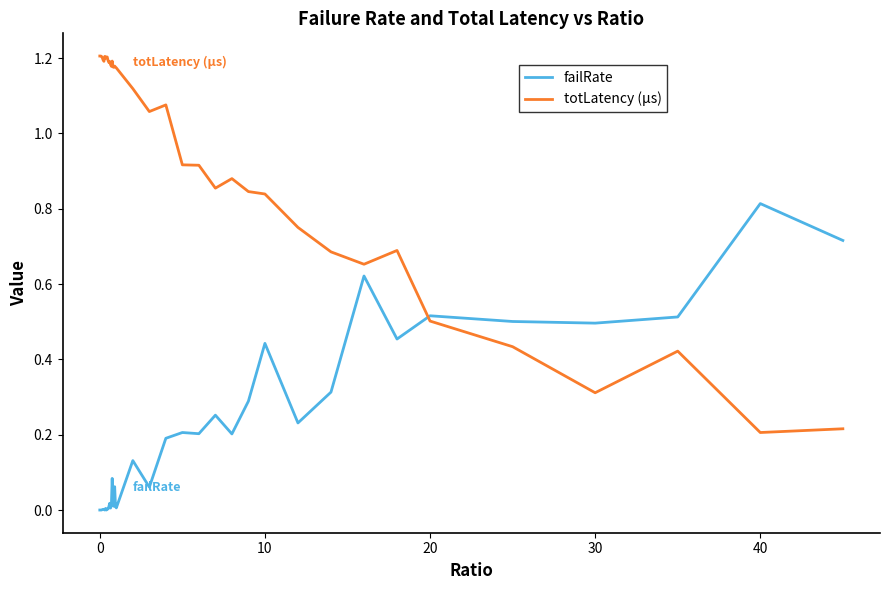

Which series has the largest range (max minus min)?

totLatency (µs)